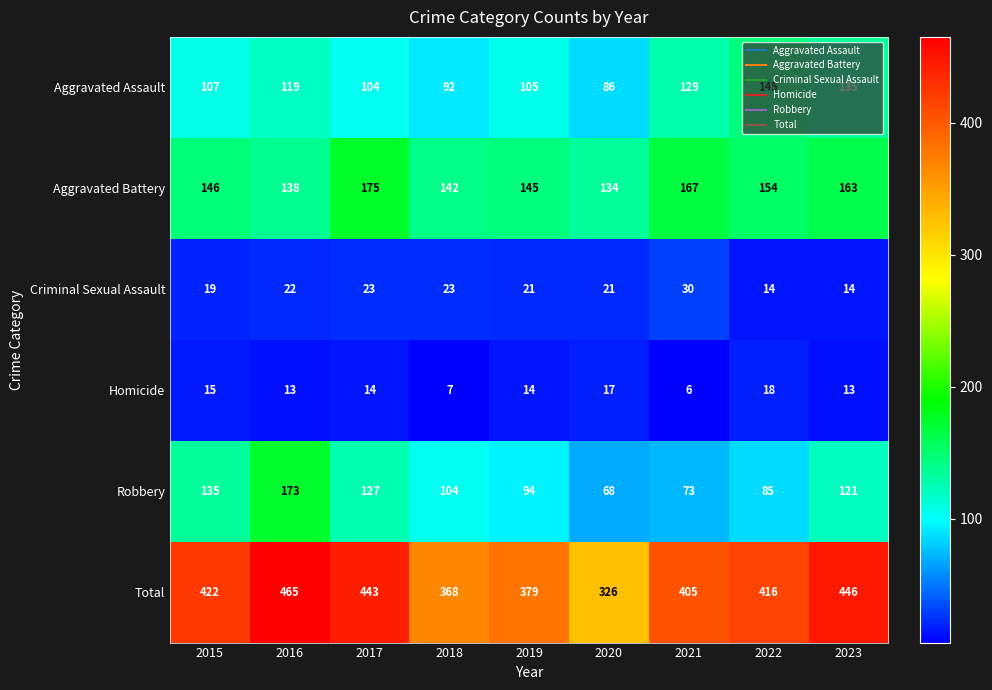

At which label is Total closest to 395?

2021